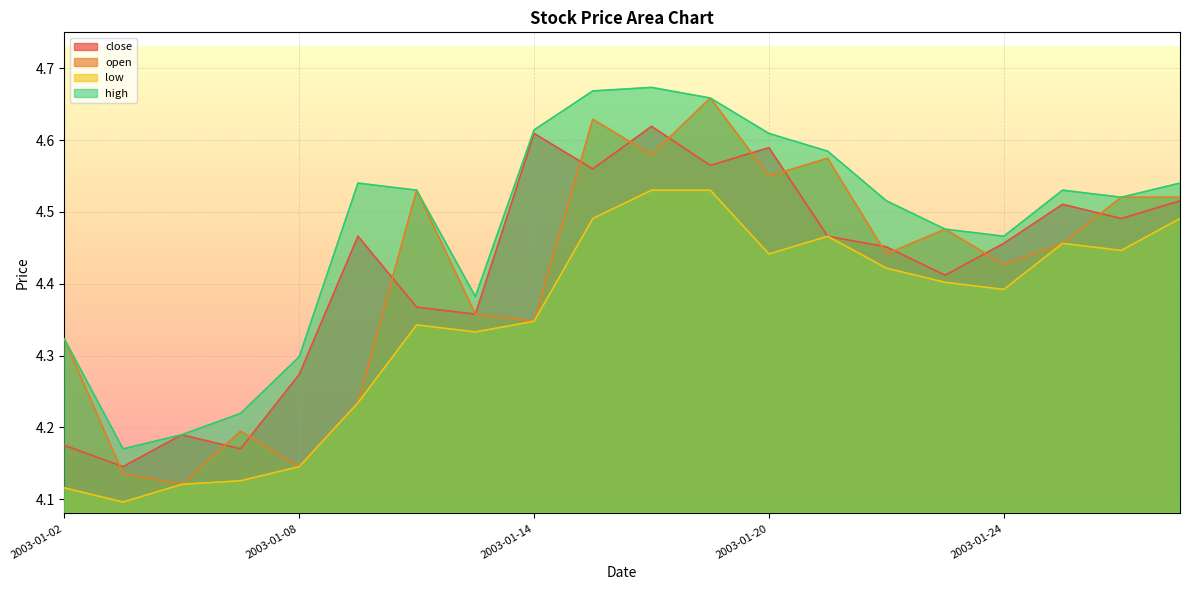

Which series changed the most between 2003-01-16 and 2003-01-17?

open